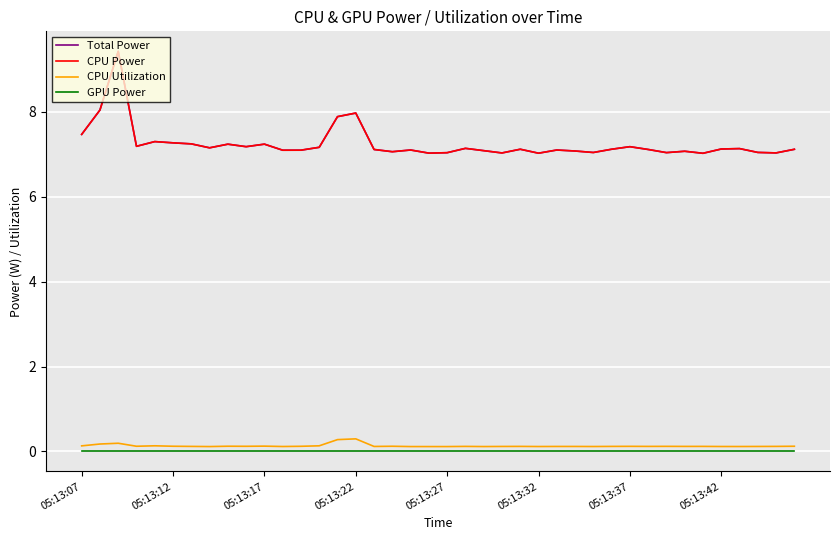

True or false: CPU Utilization has more than 2 points higher than both neighbors.

True